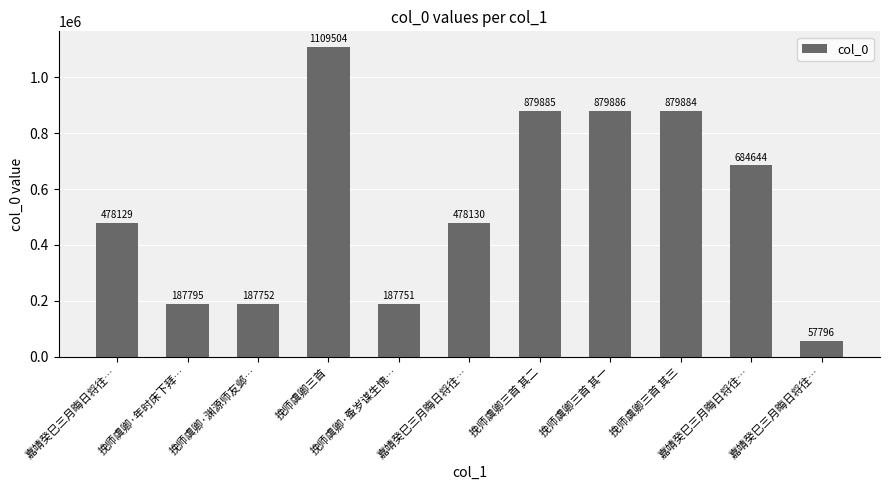

Reading left to right, transcribe all the data shown in this chart.

478129	187795	187752	1109504	187751	478130	879885	879886	879884	684644	57796